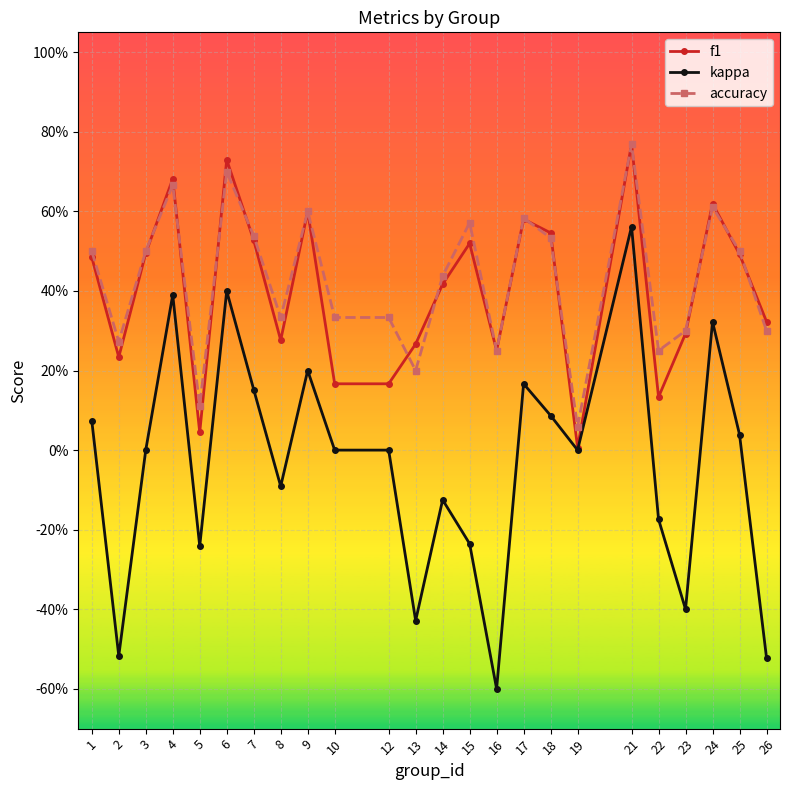

At how many categories does at least one series exceed 0?

24